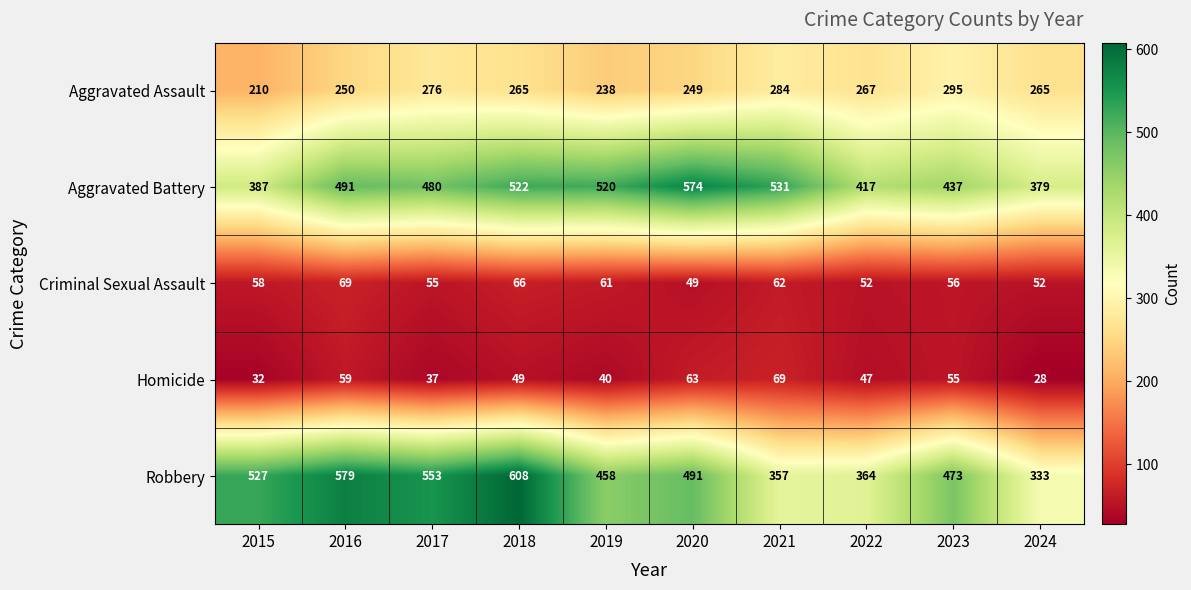

What is the average value of the Aggravated Battery series?

474